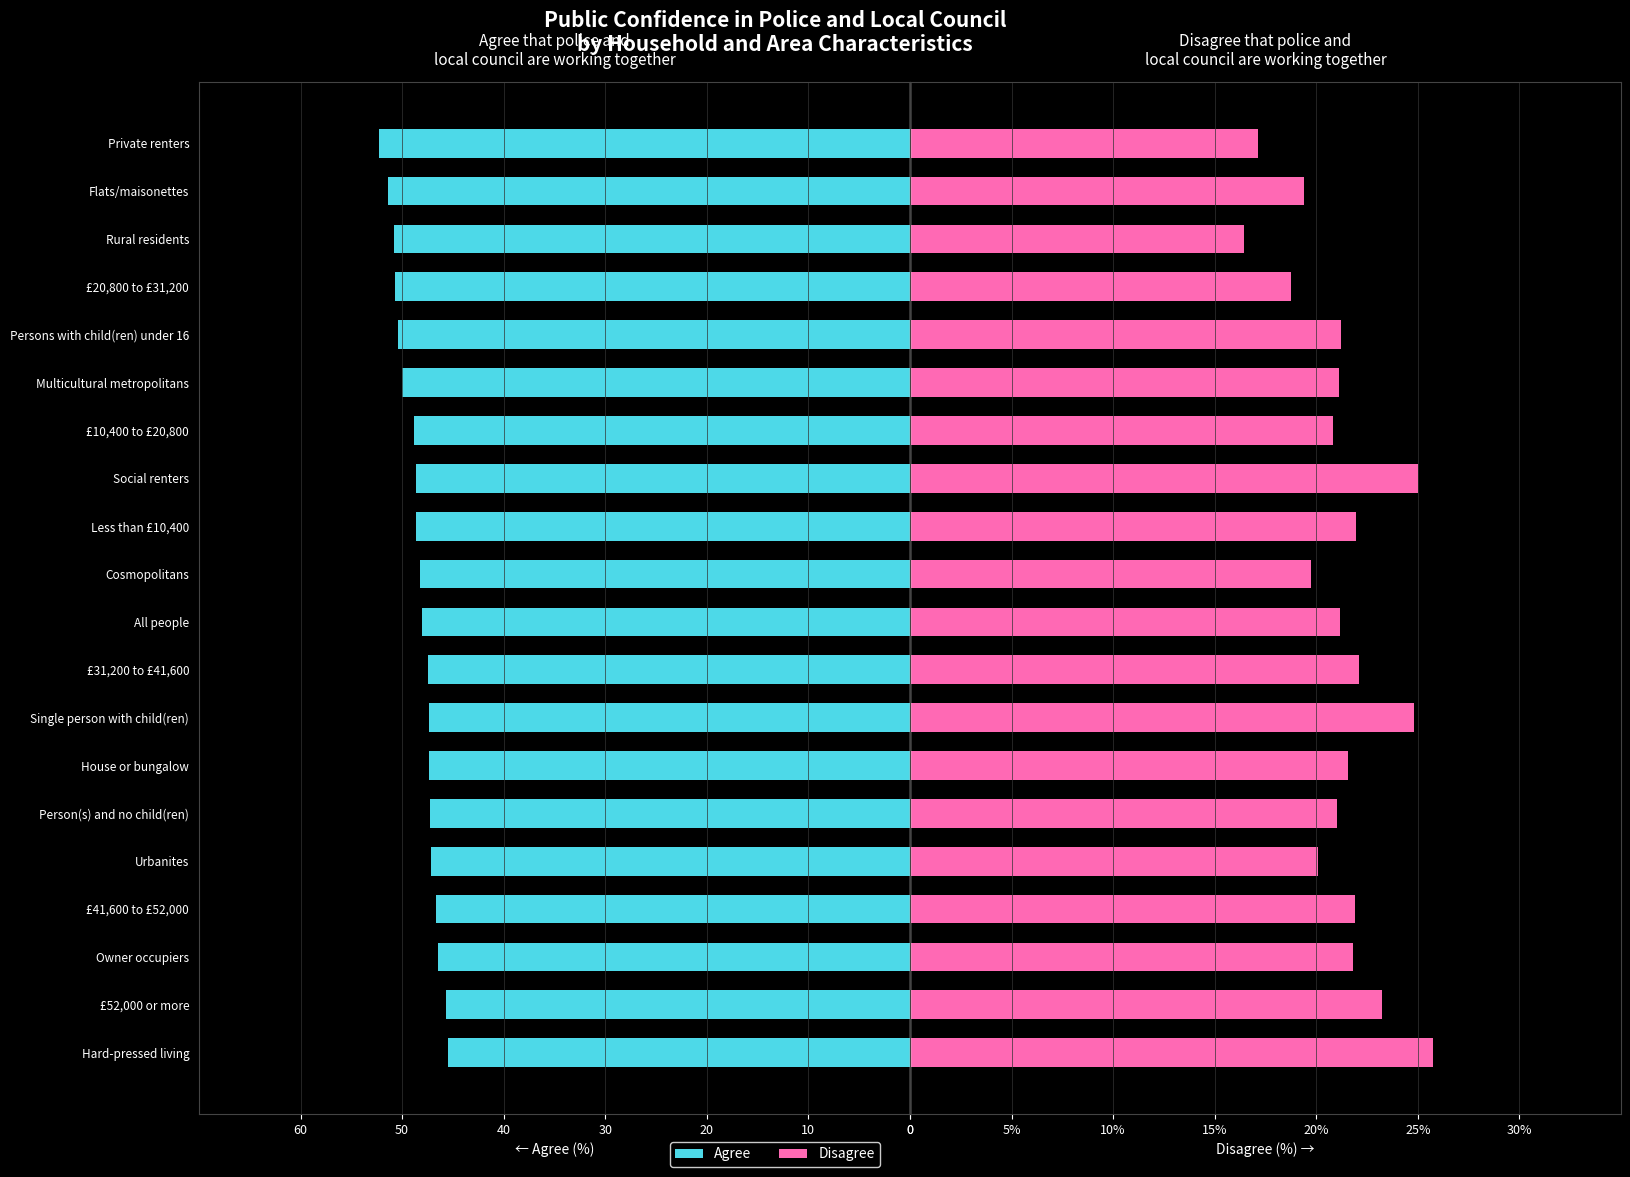

How many bars are there in total?

40